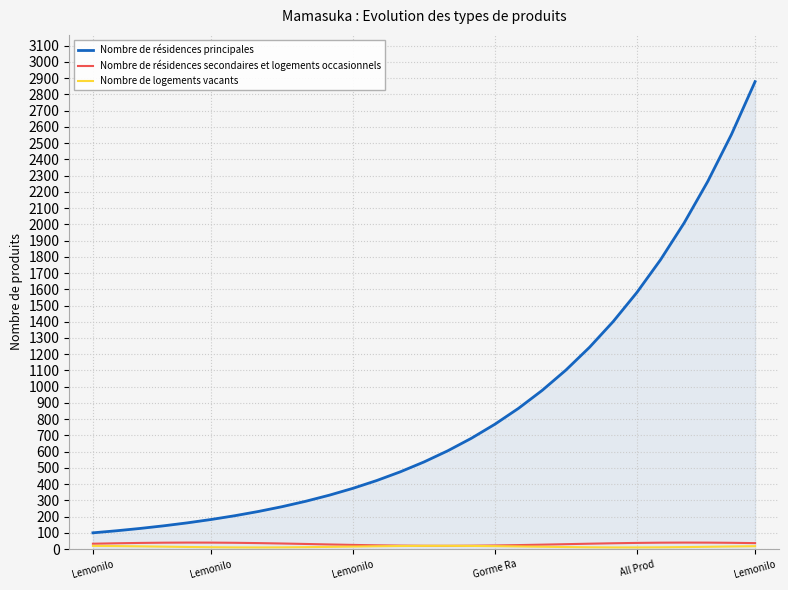

Which series has the largest total across all categories?

Nombre de résidences principales